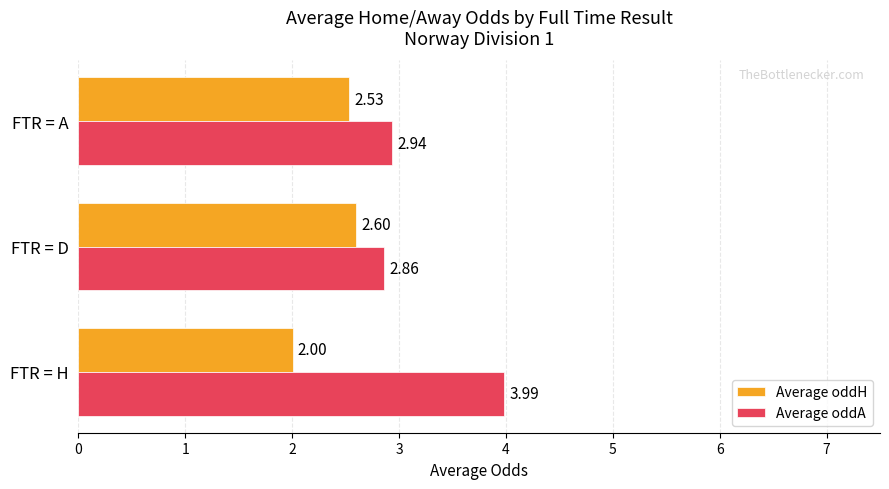

Which series has the largest total across all categories?

Average oddA